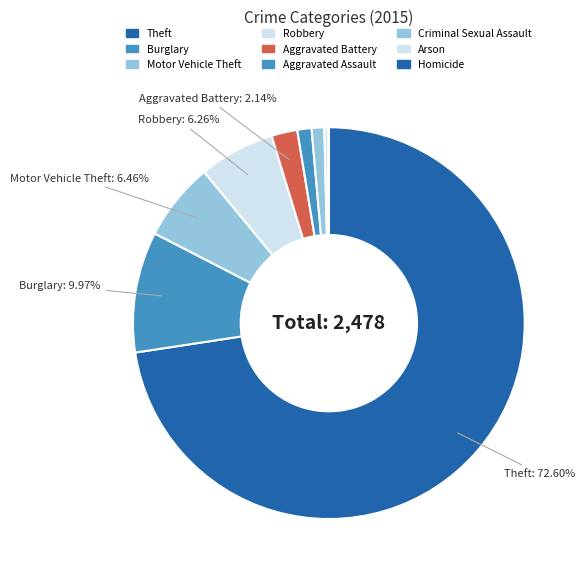

Which slice represents more than half of the pie?

Theft